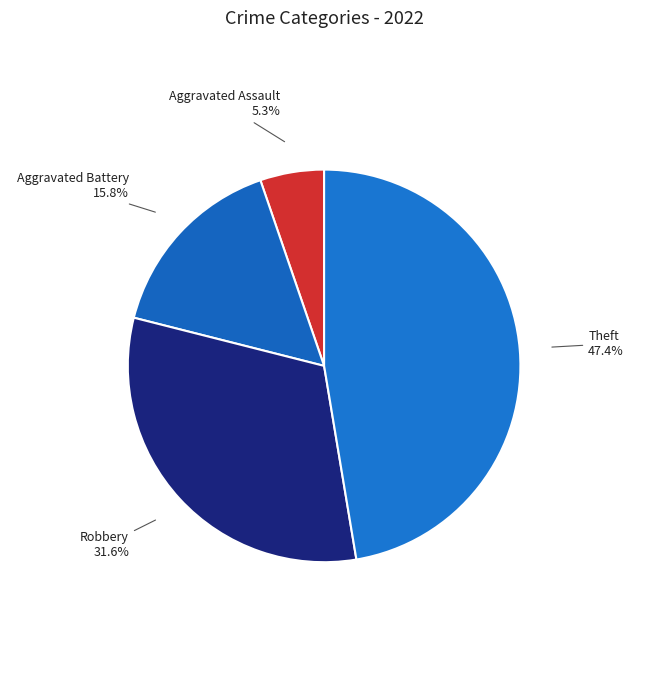

Which has a higher value, Robbery or Aggravated Assault?

Robbery